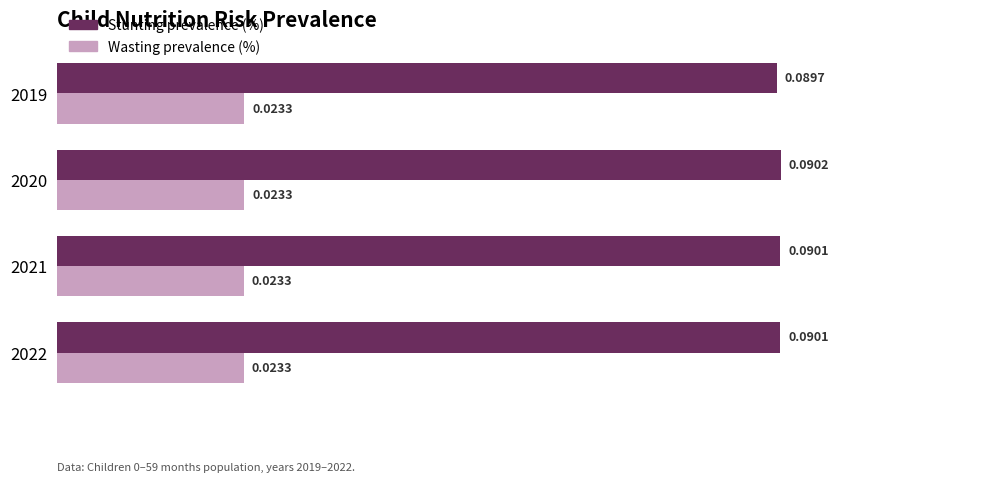

Which series has the widest spread of values?

Stunting prevalence (%)